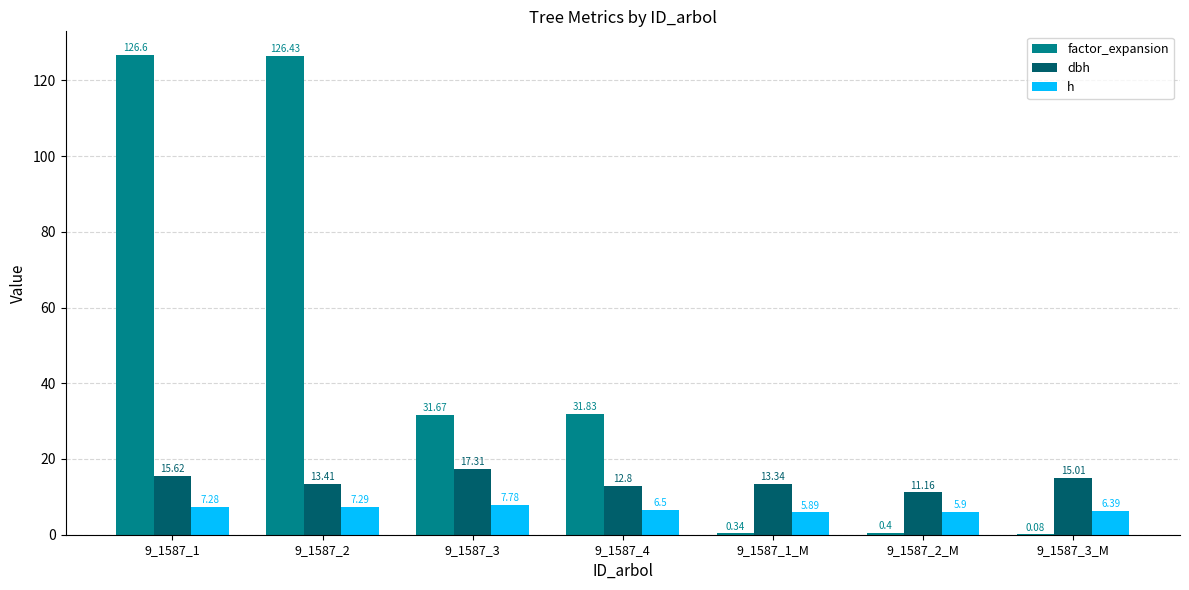

Is the value of h at 9_1587_4 greater than the value of dbh at 9_1587_4?

No